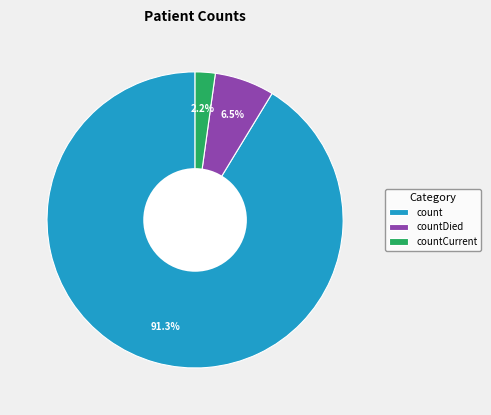

Count the number of slices in the pie.

3